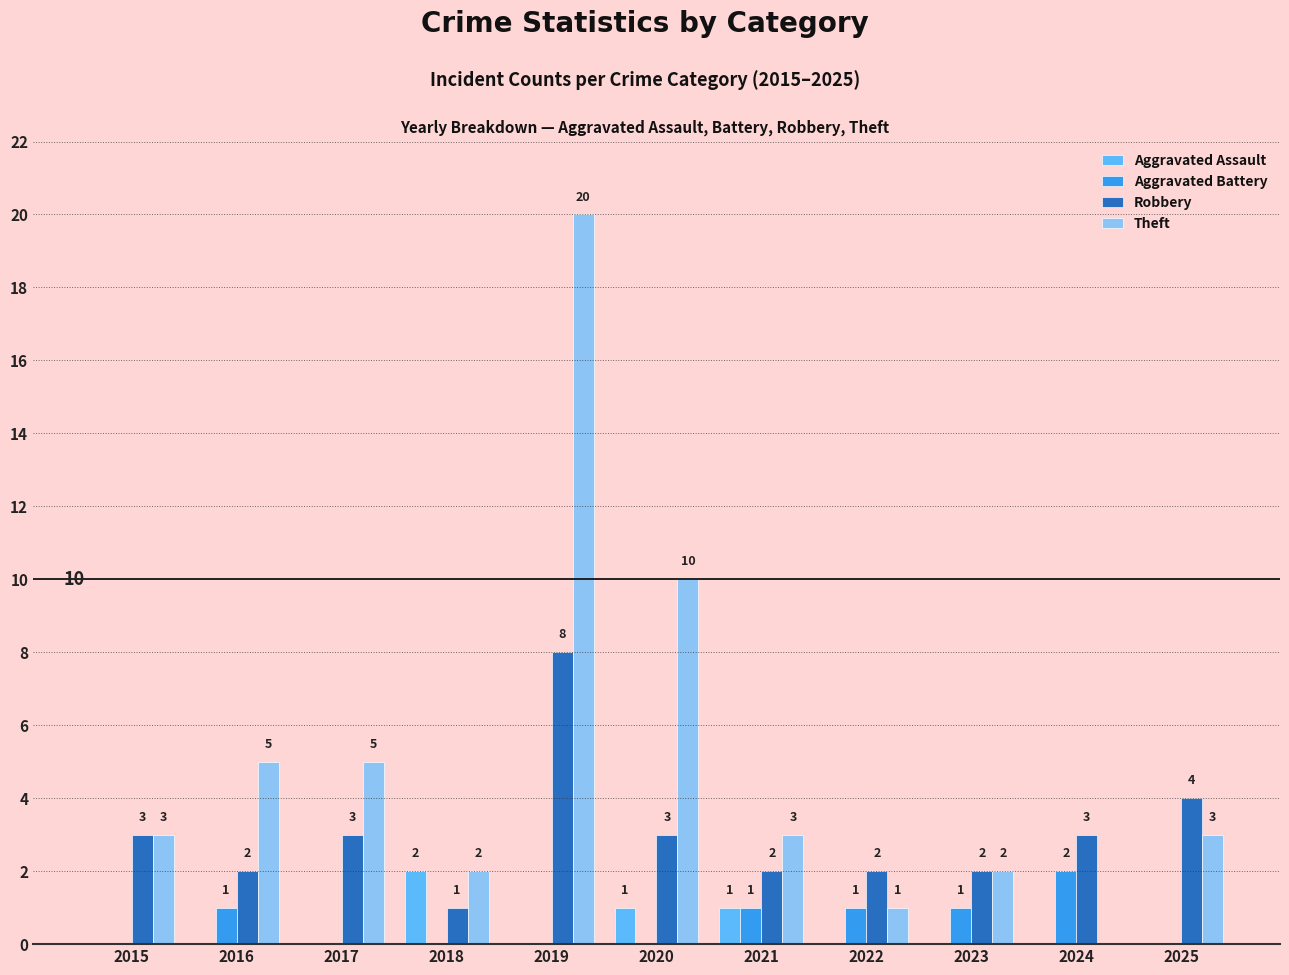

Are the bars grouped side by side (vs. stacked)?

Yes